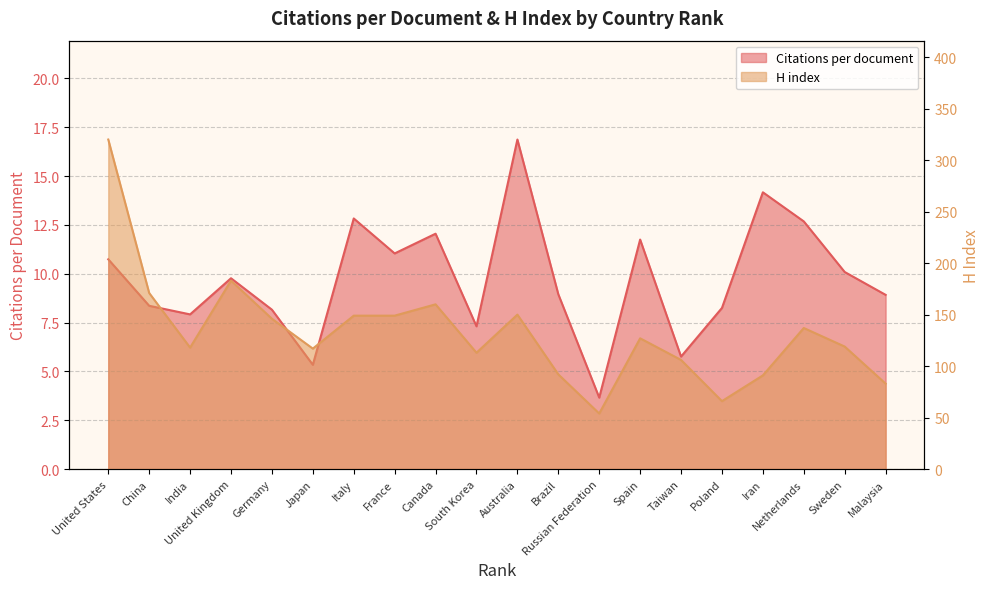

True or false: H index and Citations per document cross at least once.

False